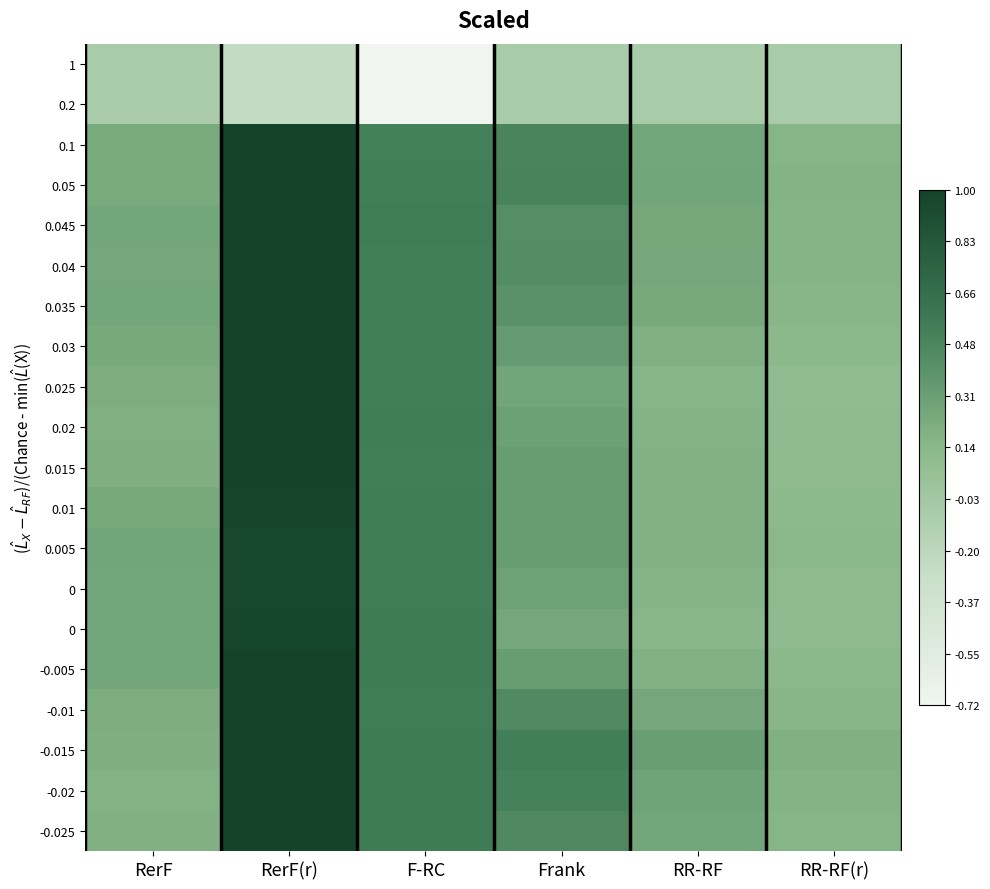

At which category is the sum across all series the highest?

RerF(r)